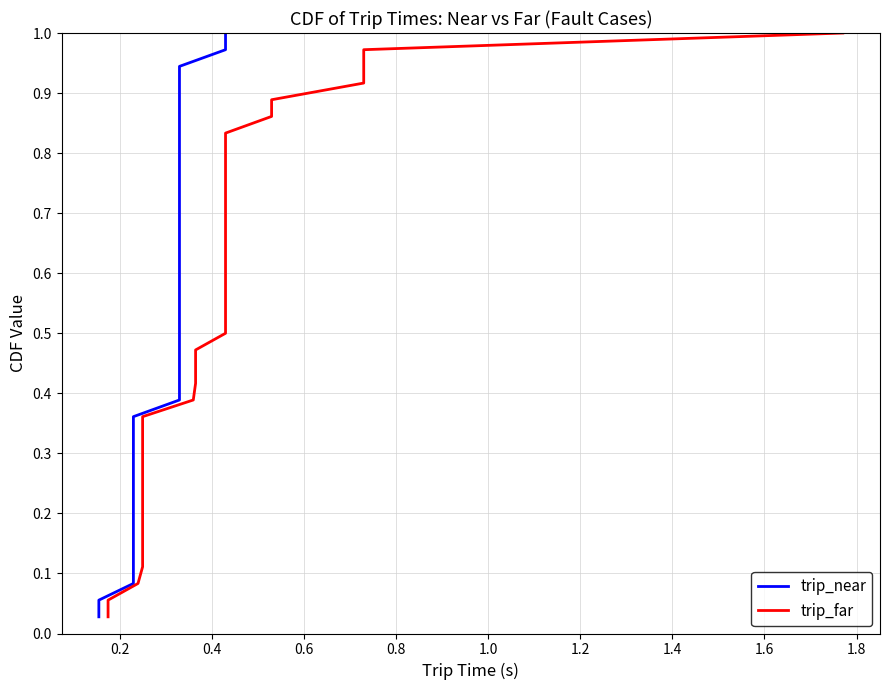

True or false: trip_far and trip_near cross at least once.

False